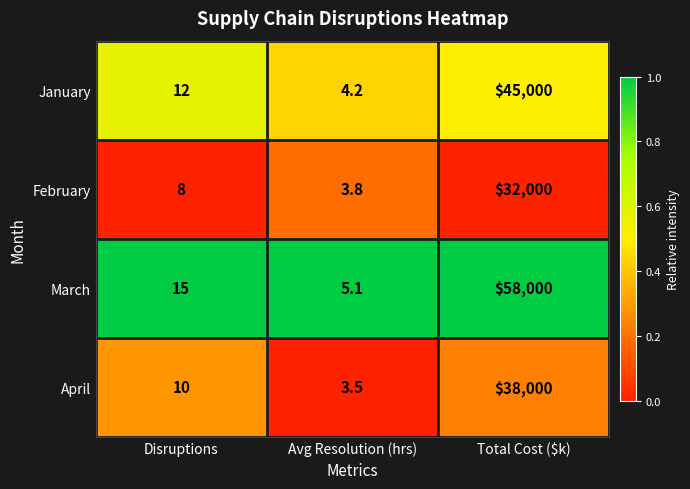

Where is March nearest to the value 29002?

Disruptions